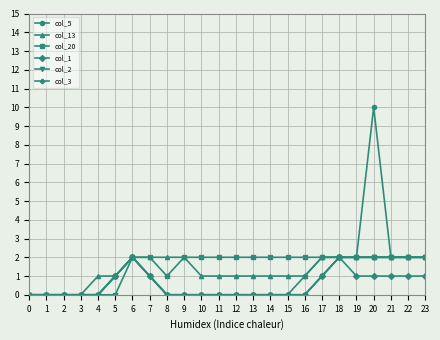

True or false: col_1 and col_3 cross at least once.

False